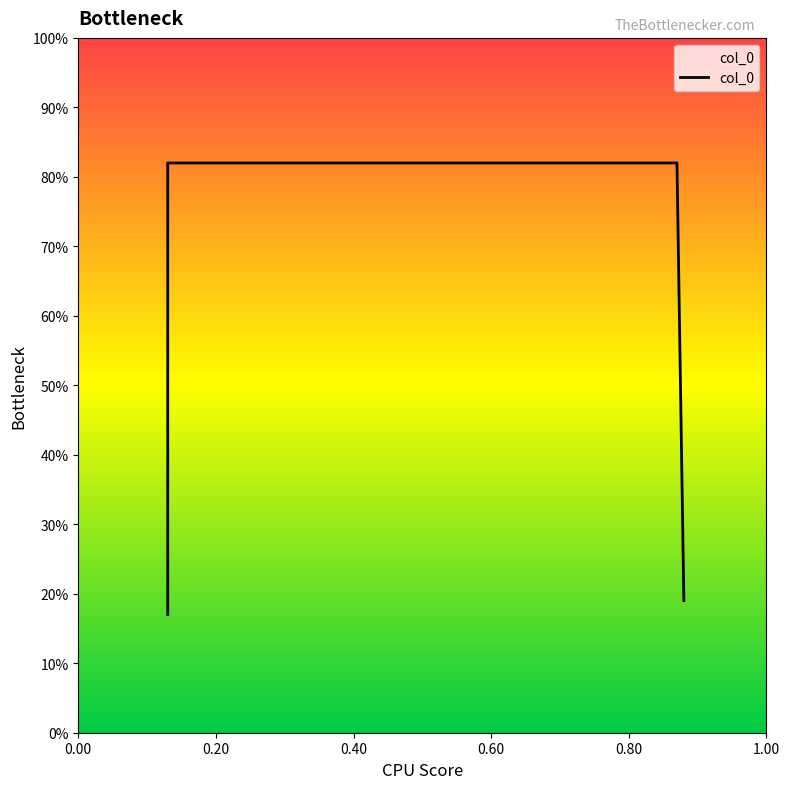

List the labels in order of value, smallest first.

0.13, 0.88, 0.13, 0.87